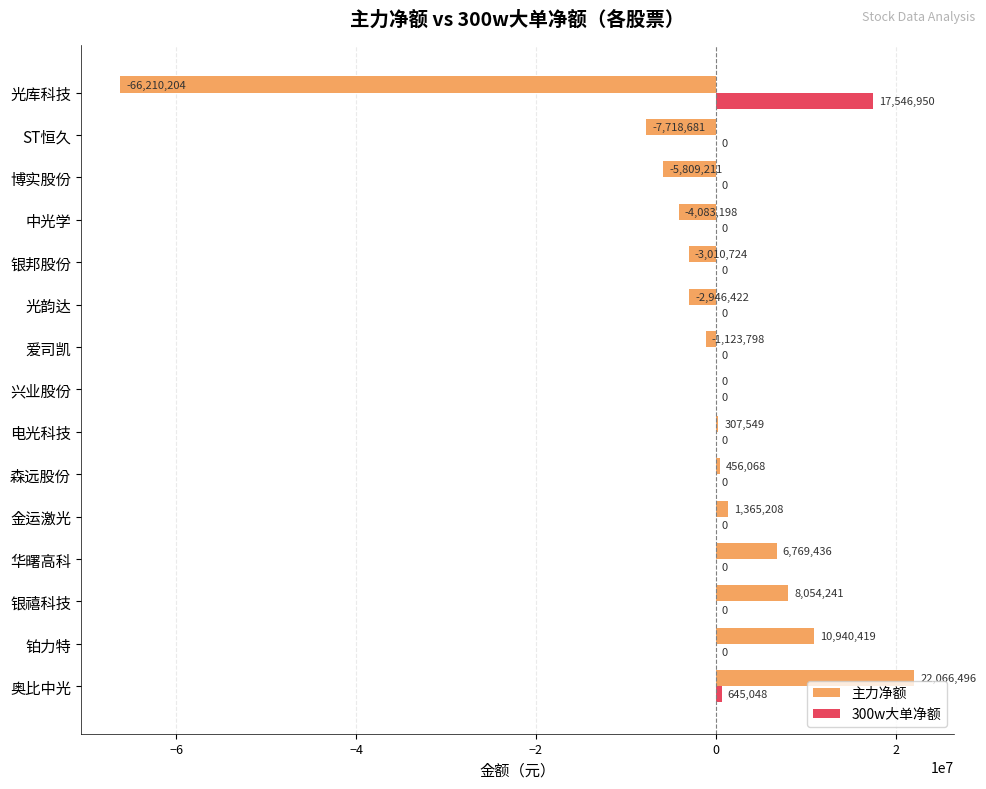

At which category does the chart reach its peak across all series?

奥比中光